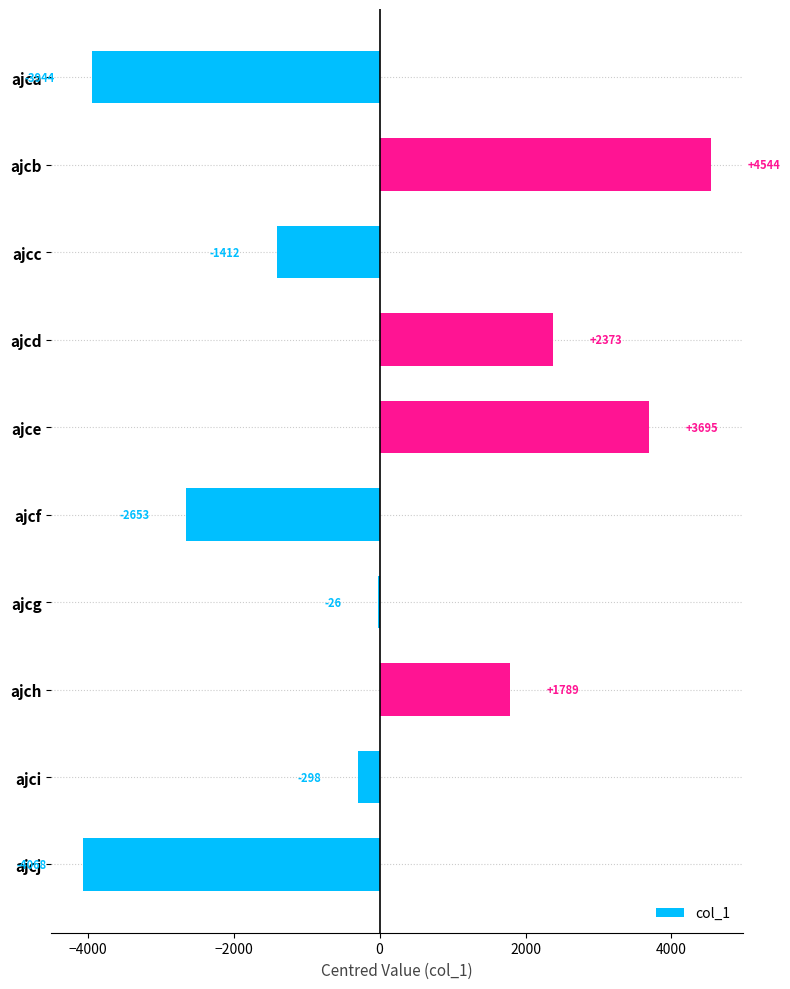

At which category does the chart reach its peak across all series?

ajcb